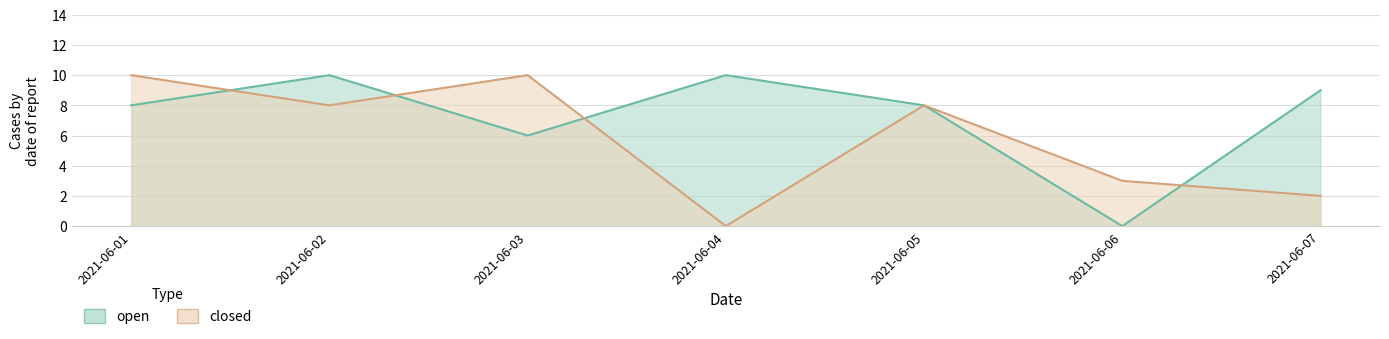

What is the difference between the maximum and minimum values in the closed series?

10